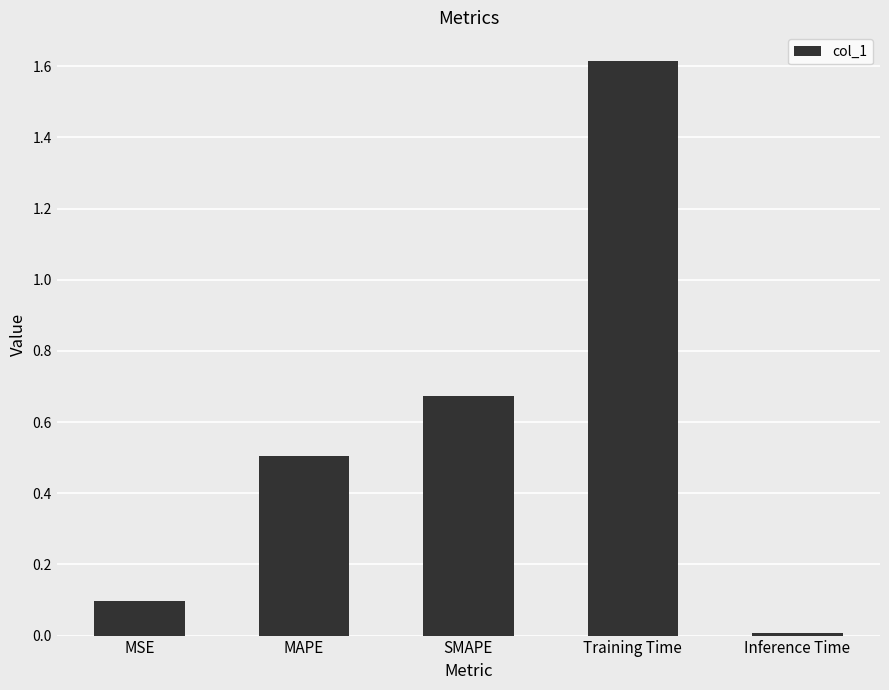

What is the difference between the maximum and second lowest values?

1.5